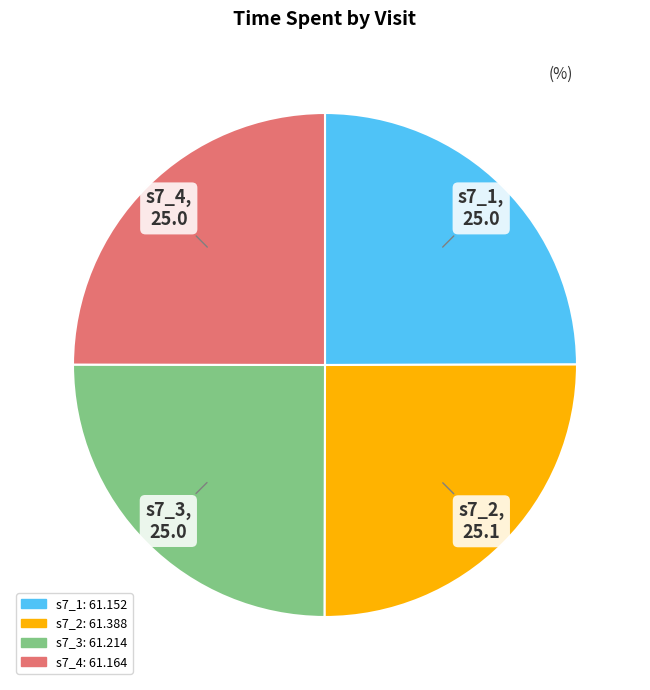

Does any single category account for the majority?

No